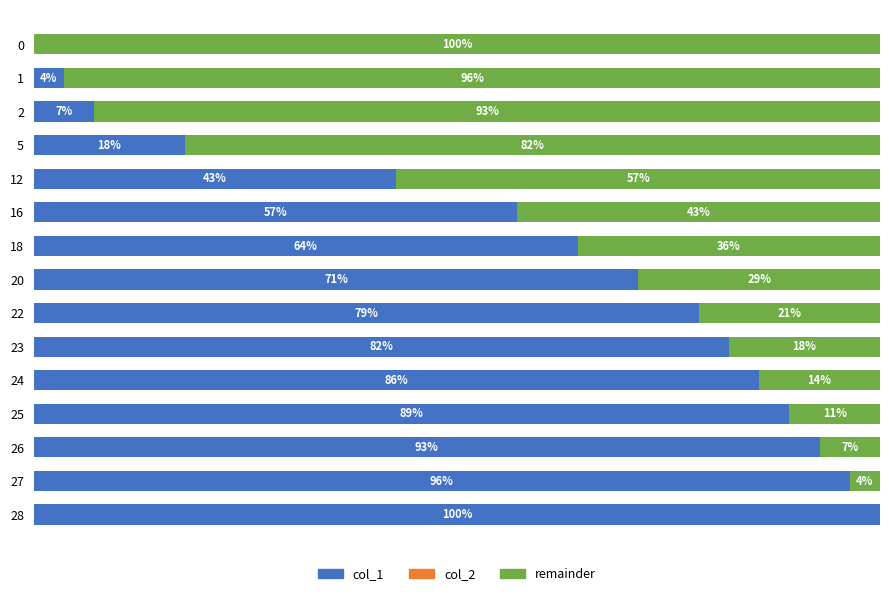

The col_1 series shows 34.0 at 0. True or false?

False